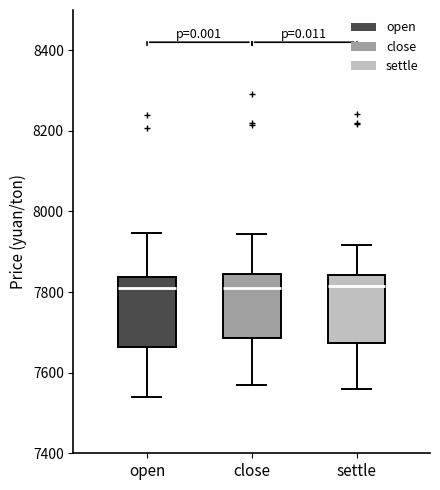

Reading left to right, read every box against the y-axis: the position of its median line, the range the box covers, and the ends of its whiskers. The values are not printed on the chart, so give them approximately, as read against the axis.

open: median 7820, box 7660 to 7840, whiskers 7540 to 7940
close: median 7820, box 7680 to 7840, whiskers 7580 to 7940
settle: median 7820, box 7680 to 7840, whiskers 7560 to 7920